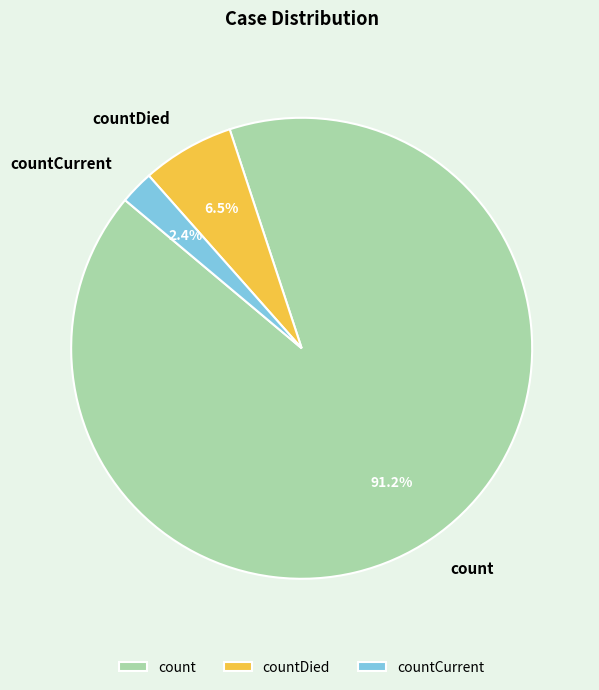

Between countCurrent and countDied, which is larger?

countDied